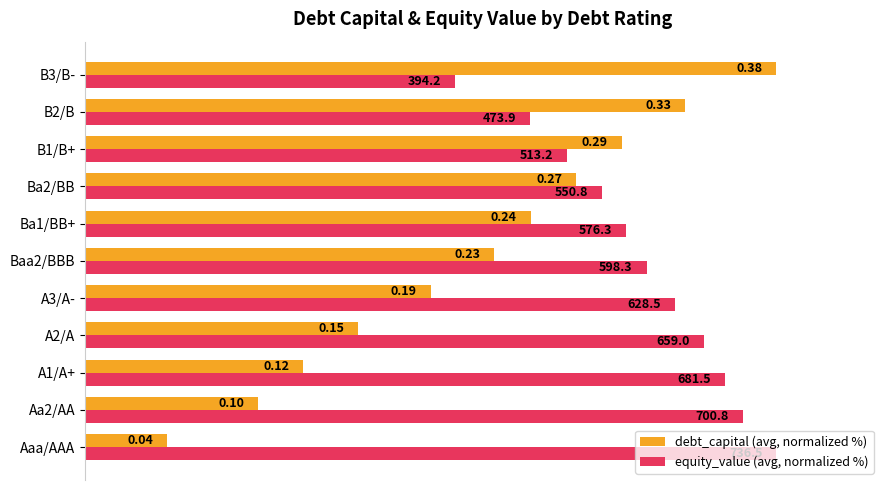

What are all the series names shown in the legend?

debt_capital (avg, normalized %), equity_value (avg, normalized %)